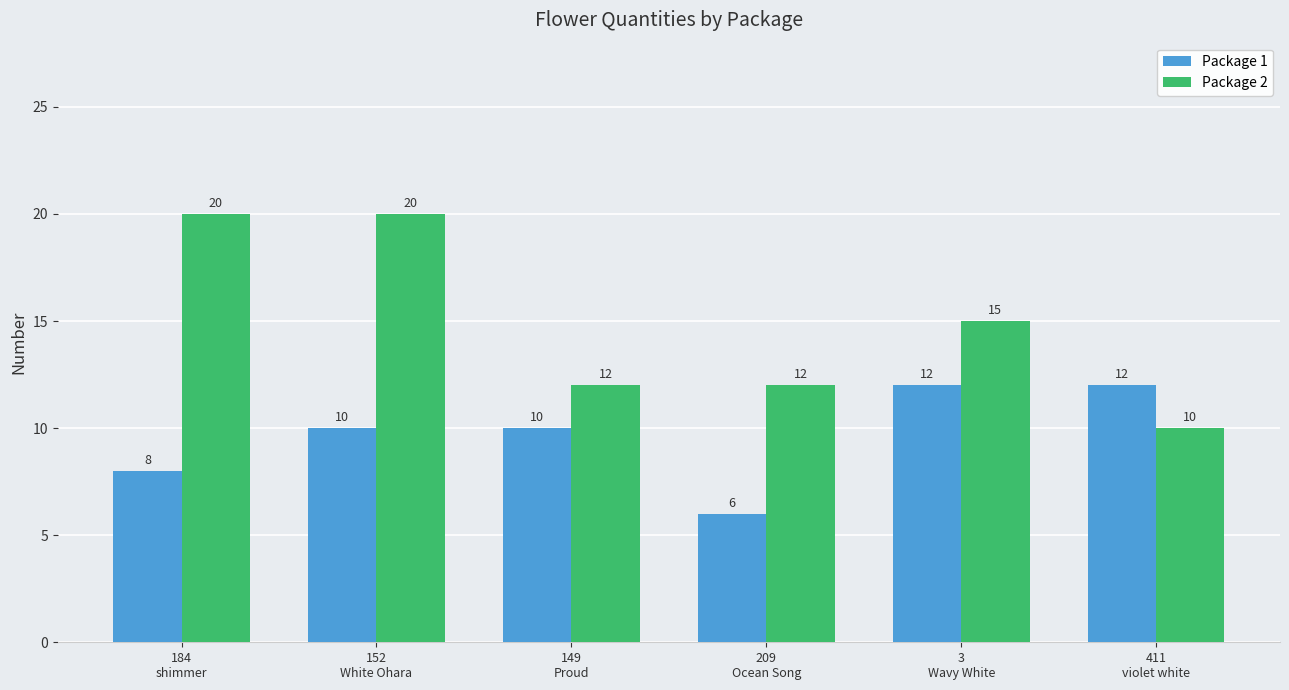

How many bars are there in total?

12